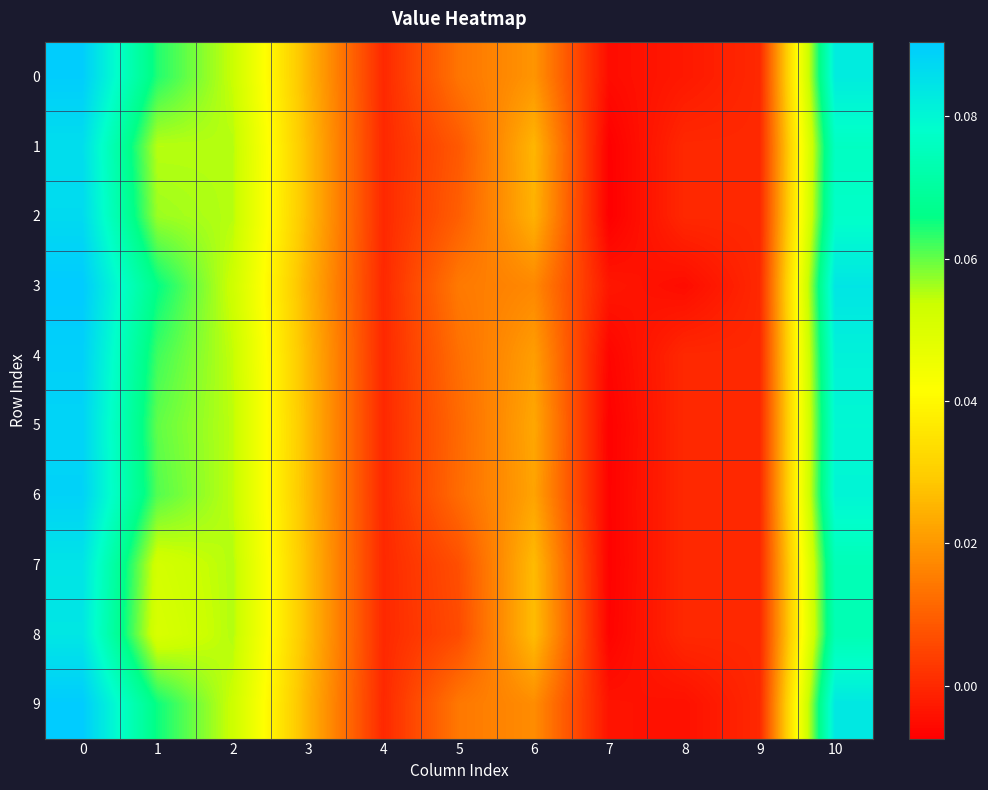

Which has a higher value, 4 or 9?

4